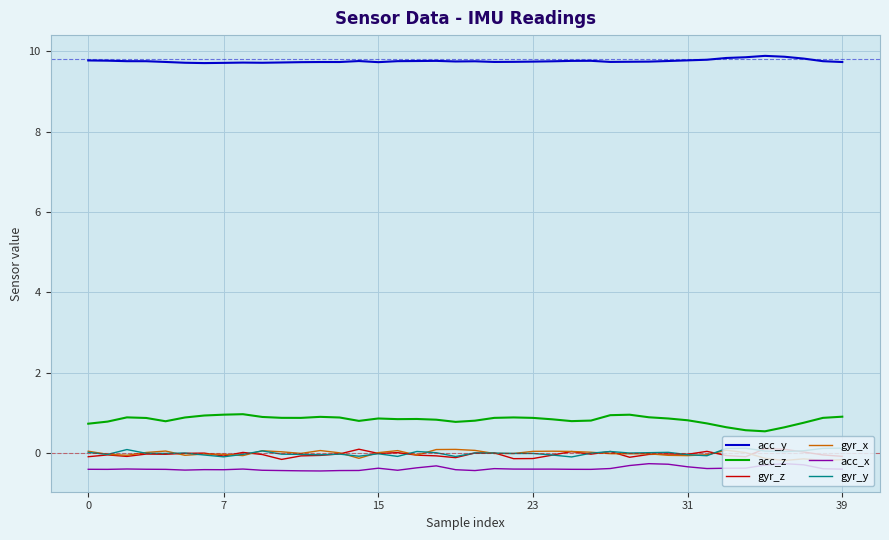

What is the minimum value shown in the chart?

-0.4